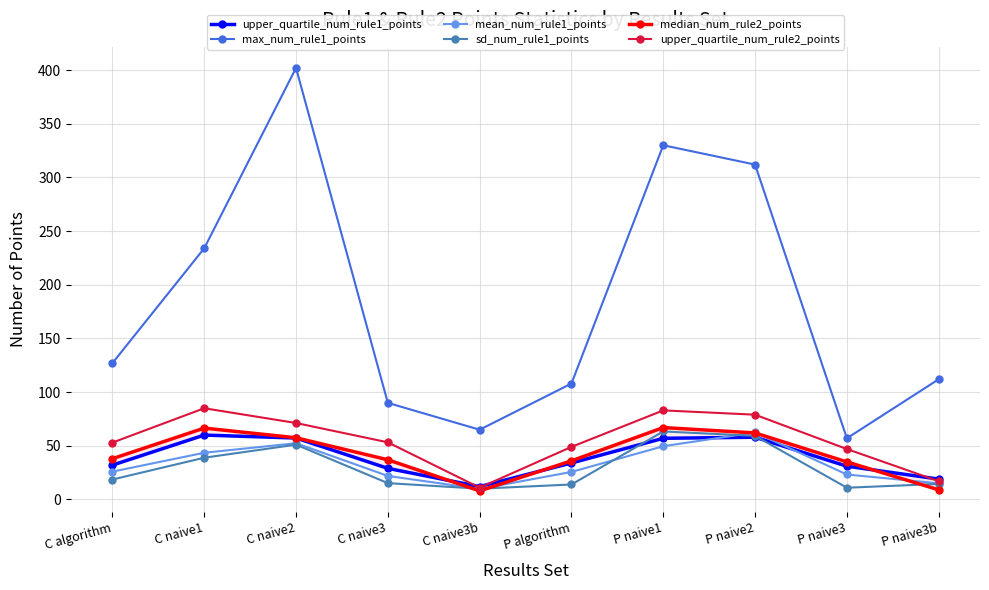

How many series are shown in this chart?

6